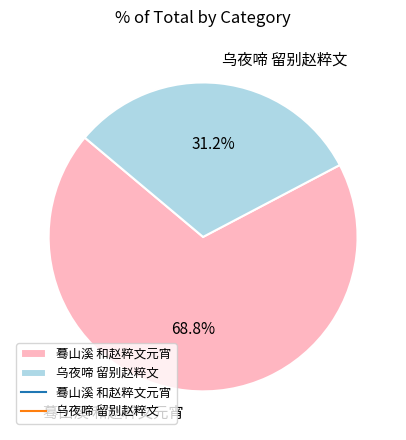

What is the ratio of the value at 乌夜啼 留别赵粹文 to the value at 蓦山溪 和赵粹文元宵?

0.5